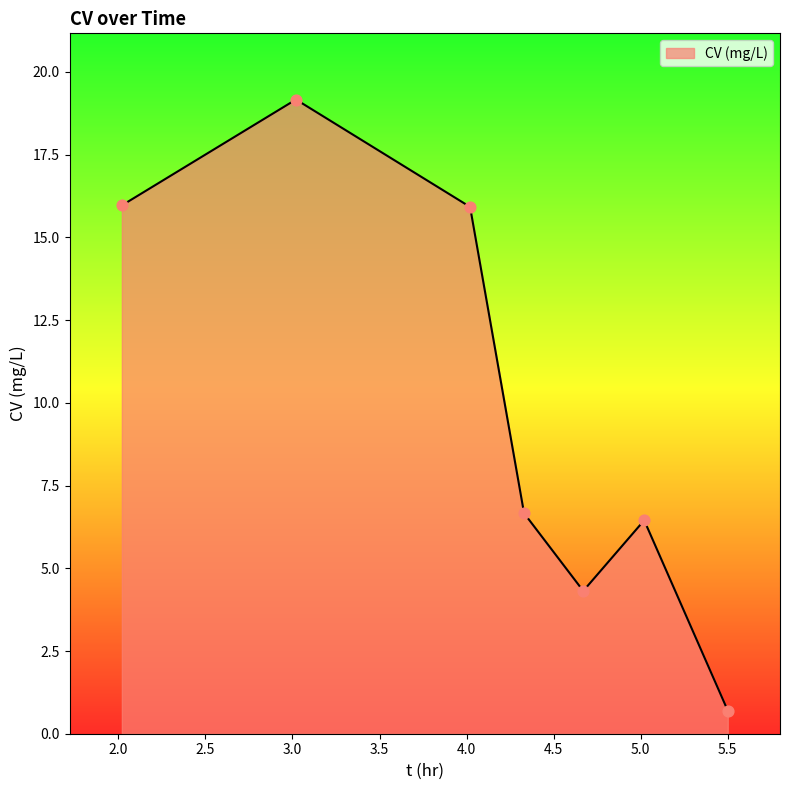

How many interior local valleys (lower than both neighbors) does the data have?

1